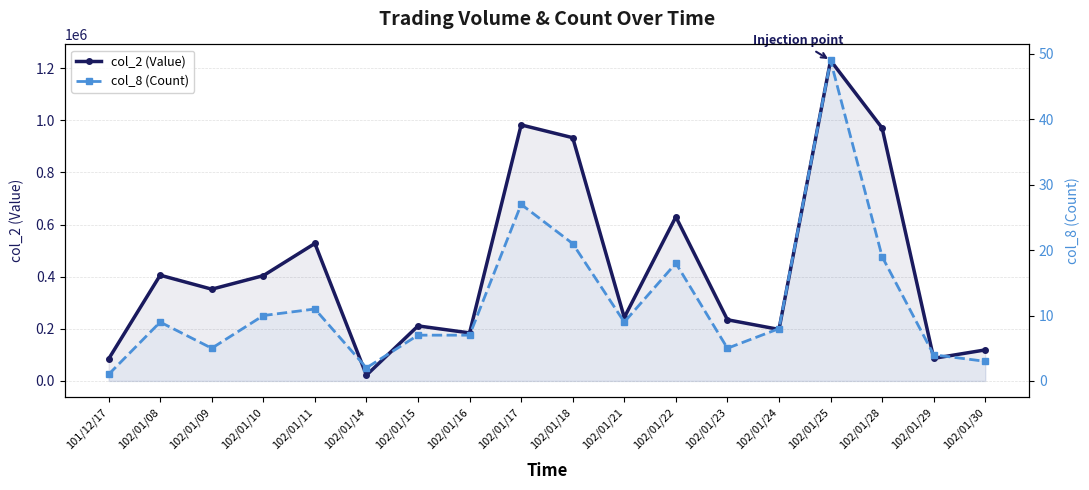

True or false: col_2 (Value) and col_8 (Count) cross at least once.

False